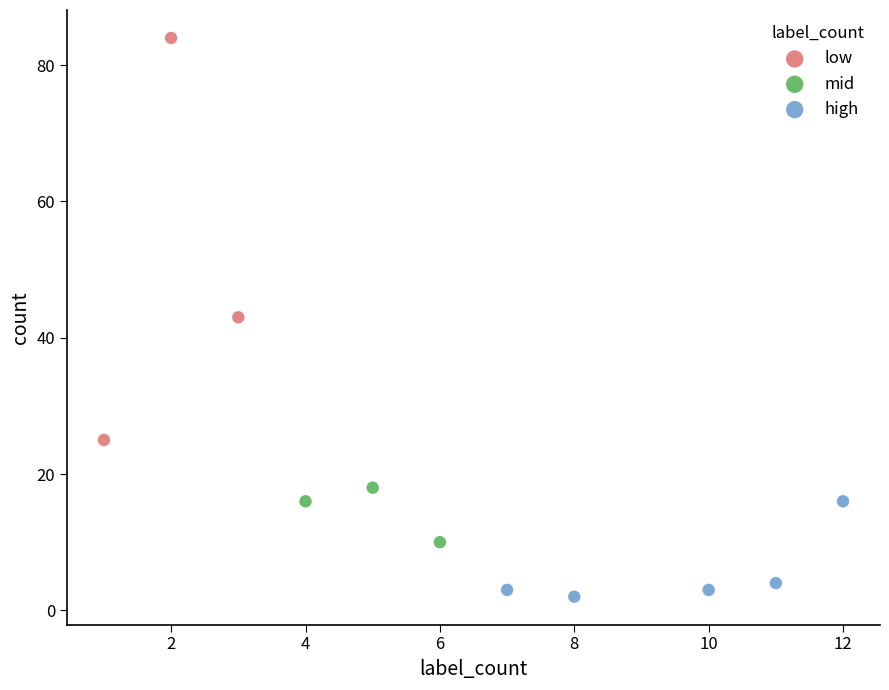

Which series contains the lowest Y value?

high